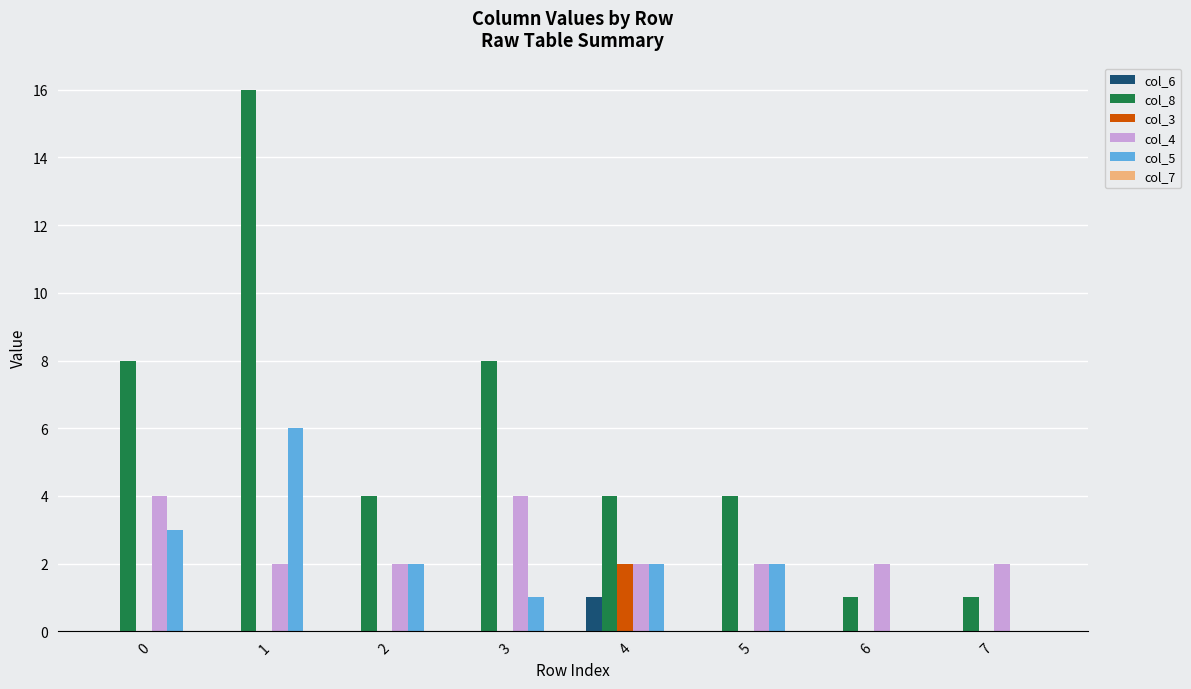

What is the greatest value displayed?

16